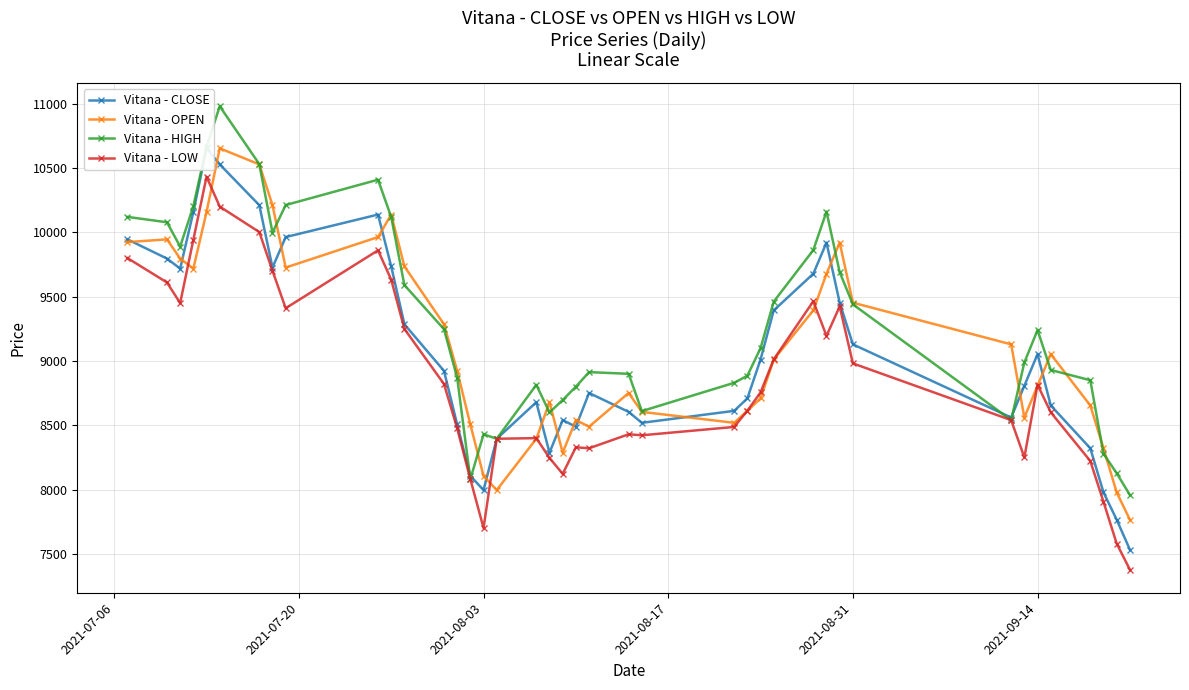

What are all the series names shown in the legend?

Vitana - CLOSE, Vitana - OPEN, Vitana - HIGH, Vitana - LOW